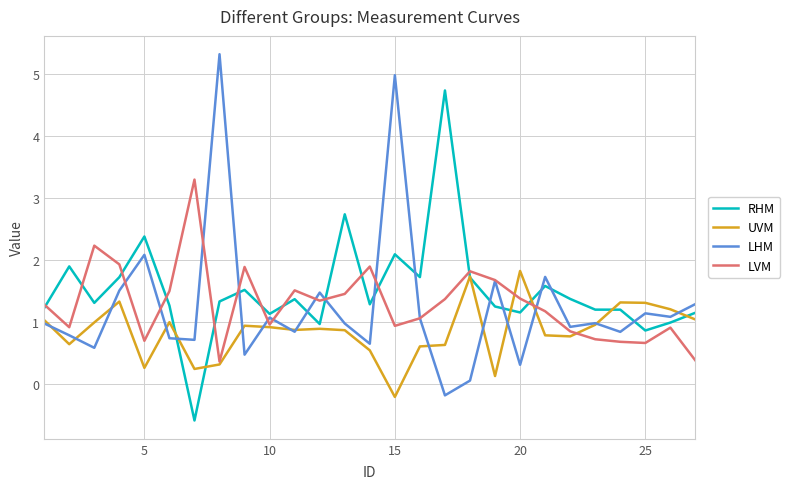

At how many categories does at least one series exceed 3?

4